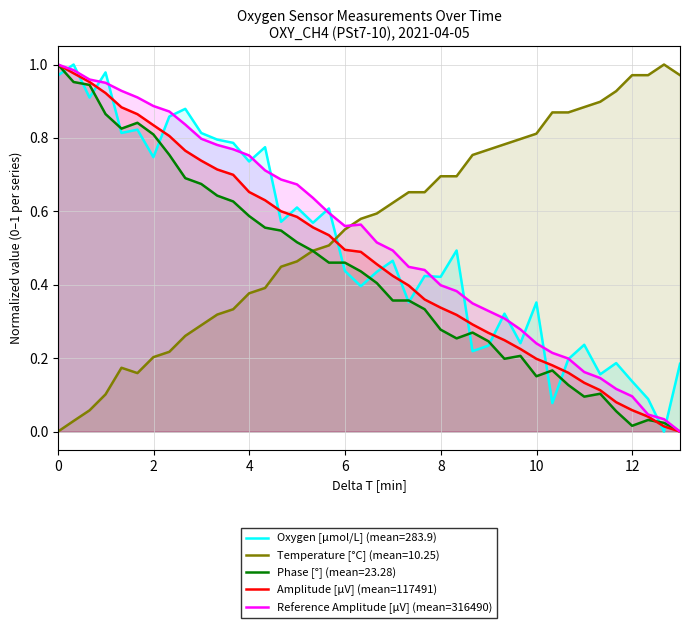

Which series has the widest spread of values?

Amplitude [μV] (mean=117491)